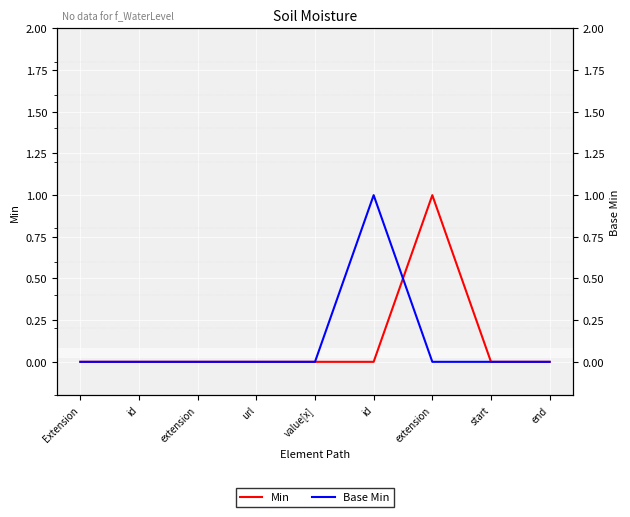

Which category has the highest value across all series?

extension